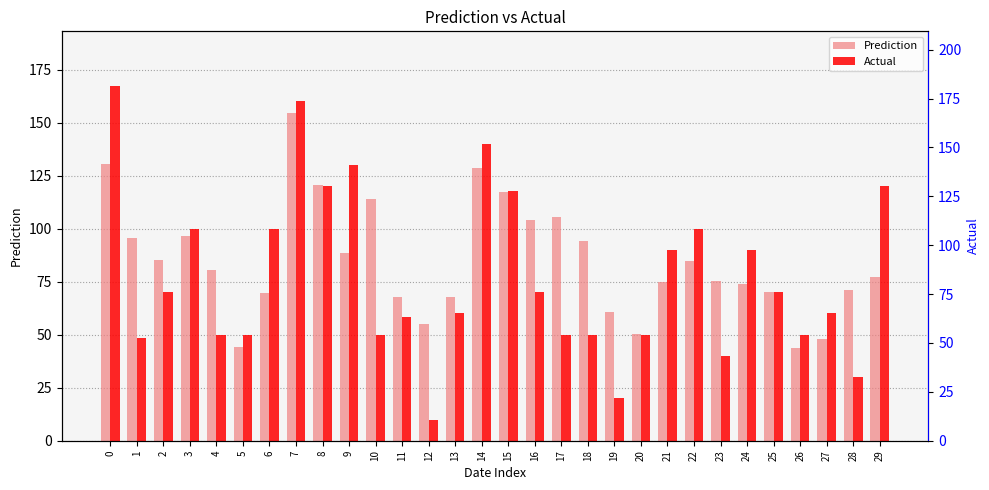

What is the difference between the highest and lowest values at 27?

12.1